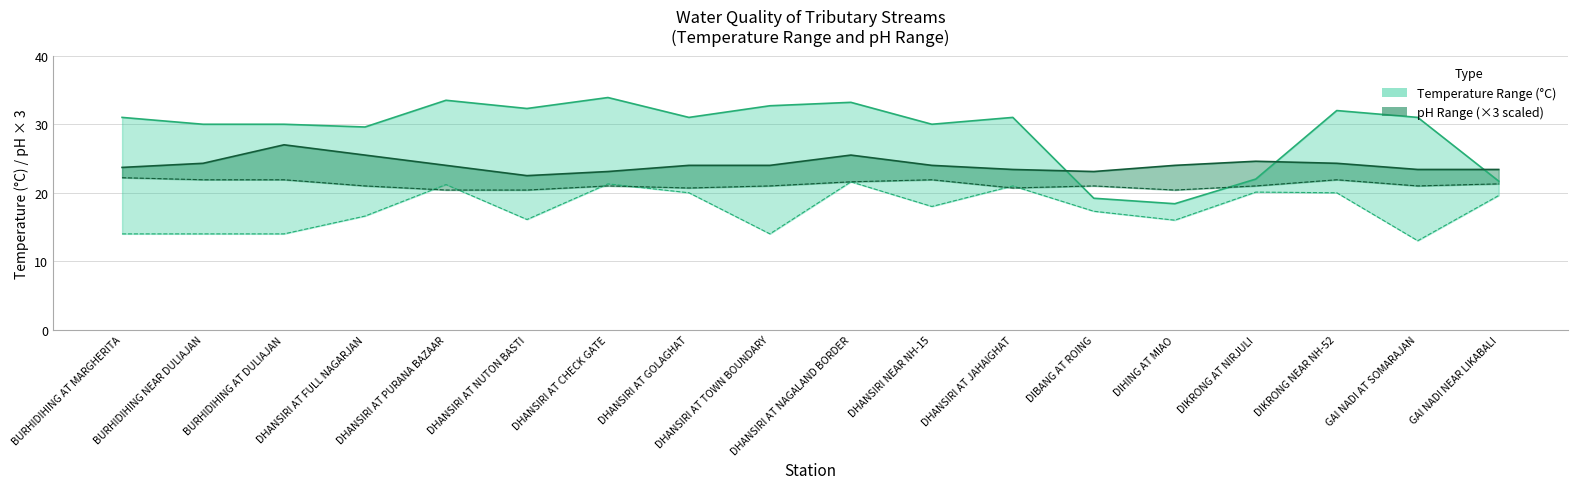

Which series has the widest spread of values?

Temp Max (°C)